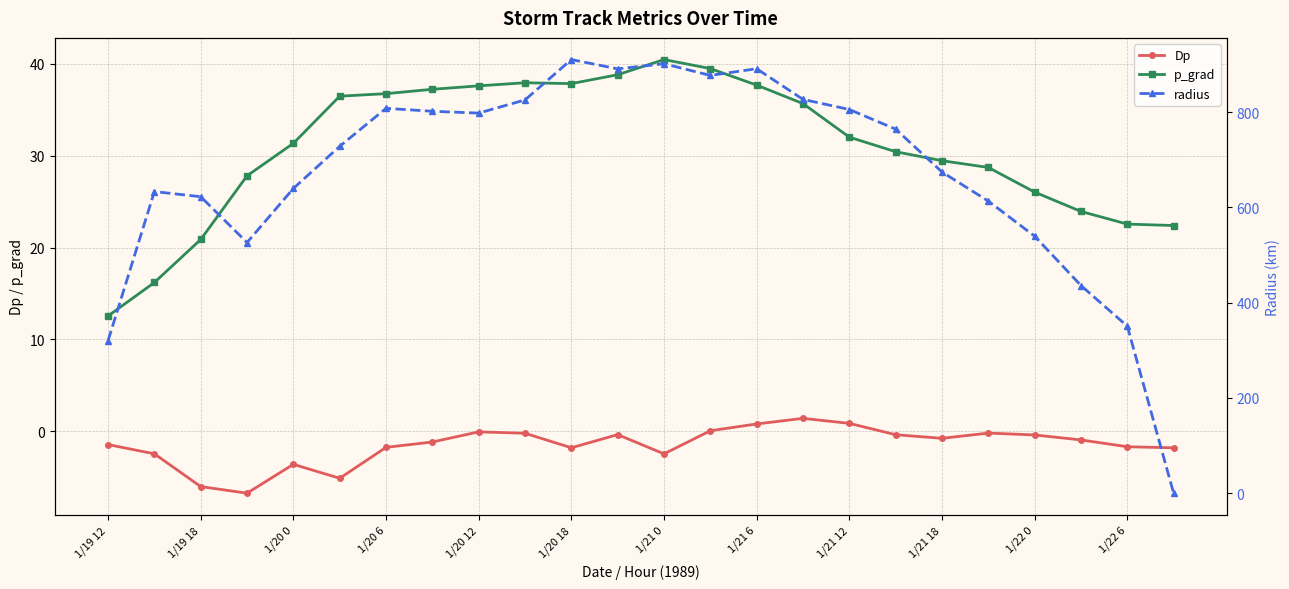

True or false: Dp has more than 1 points higher than both neighbors.

True